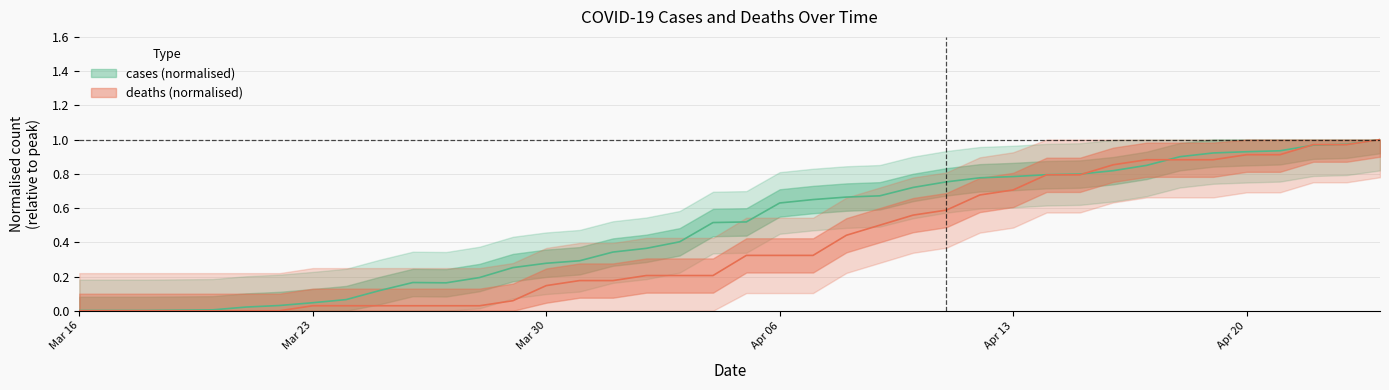

What is the difference between the maximum and minimum values in the deaths series?

1.0